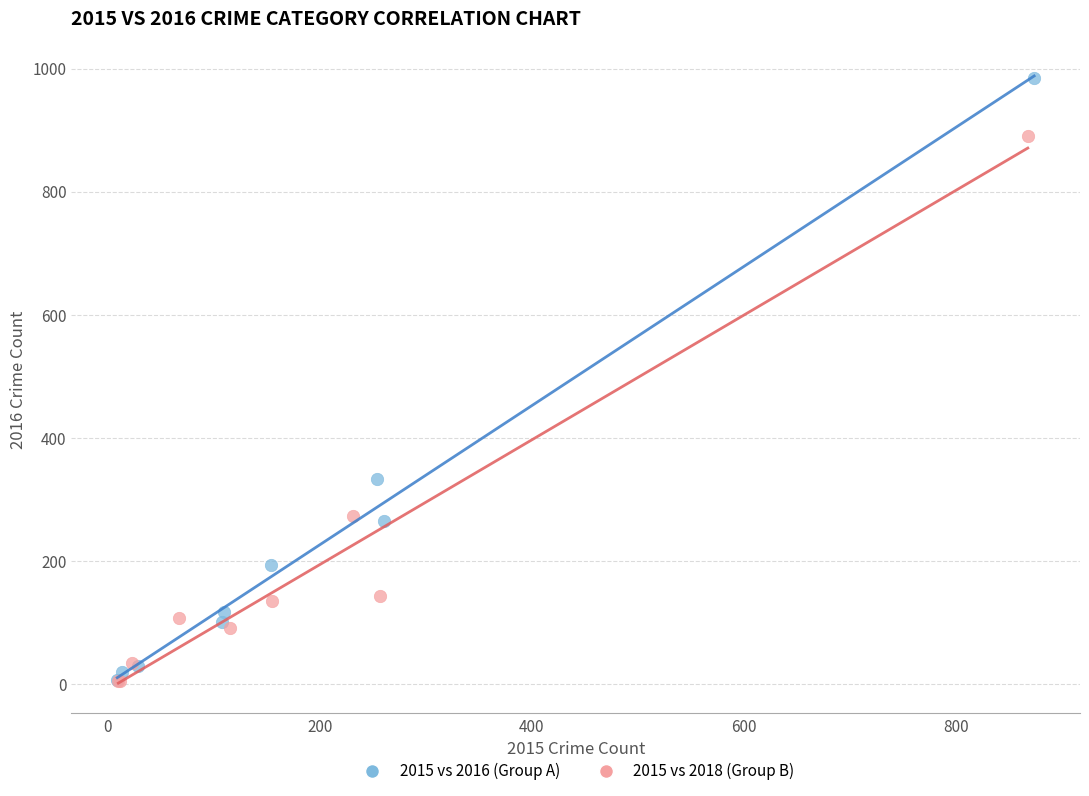

Which series reaches the maximum Y coordinate?

2015 vs 2016 (Group A)